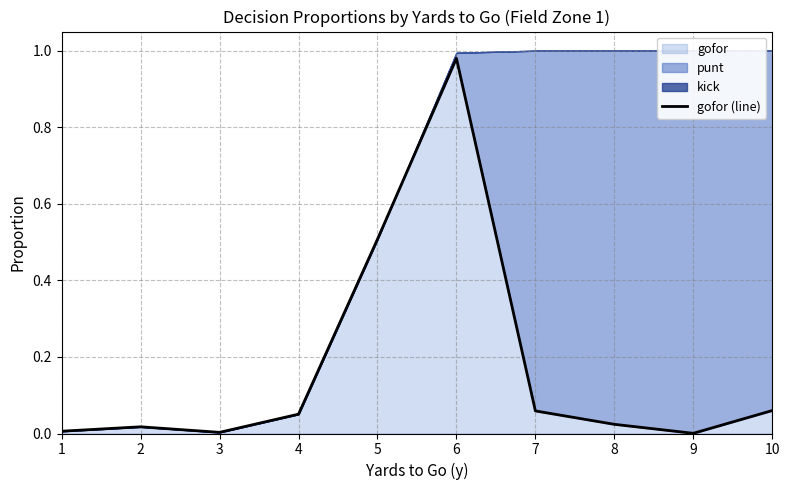

What is the maximum value shown in the chart?

1.0